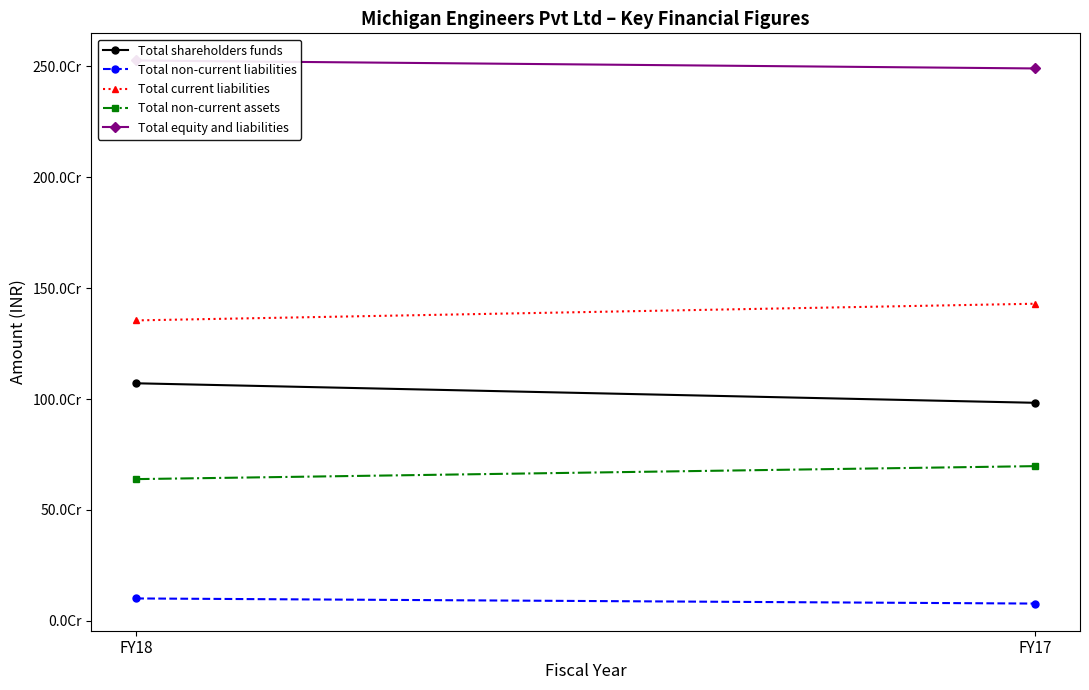

Which series has the largest total across all categories?

Total equity and liabilities